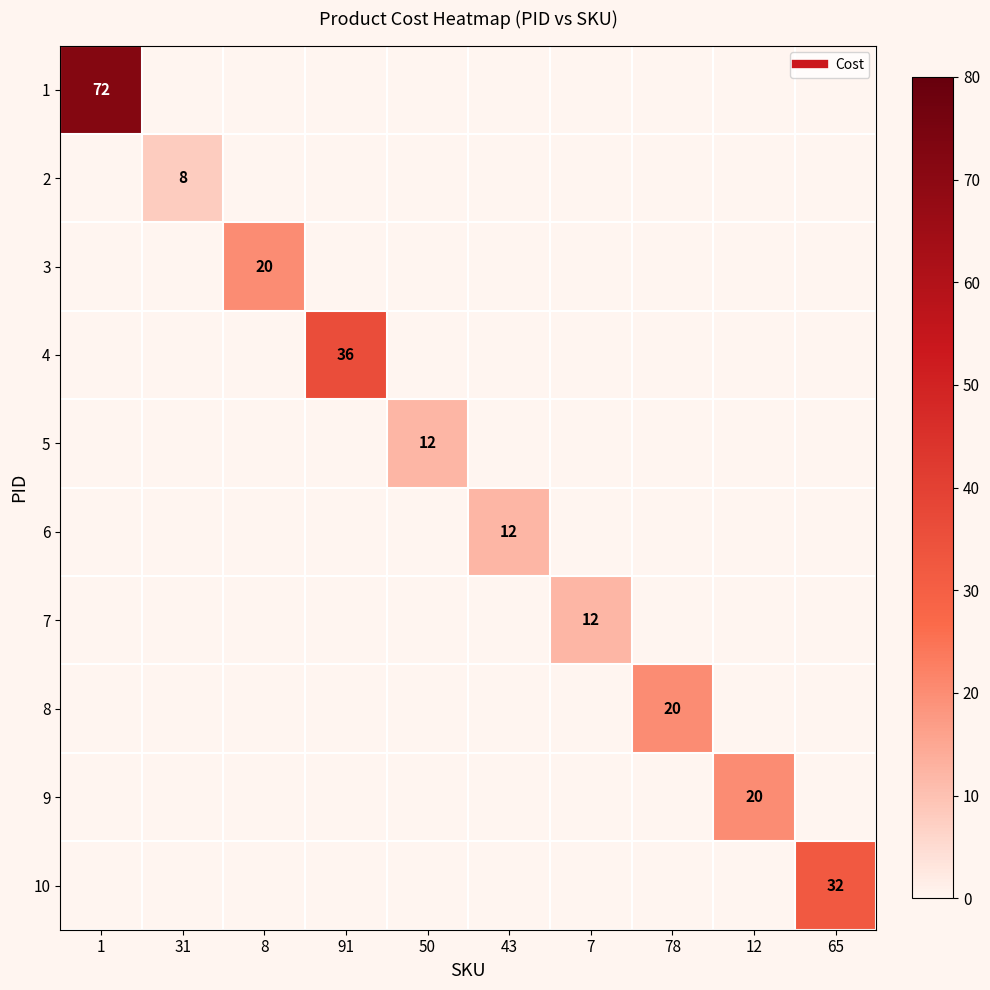

Rank the series by their maximum value, from lowest to highest.

2, 5, 6, 7, 3, 8, 9, 10, 4, 1